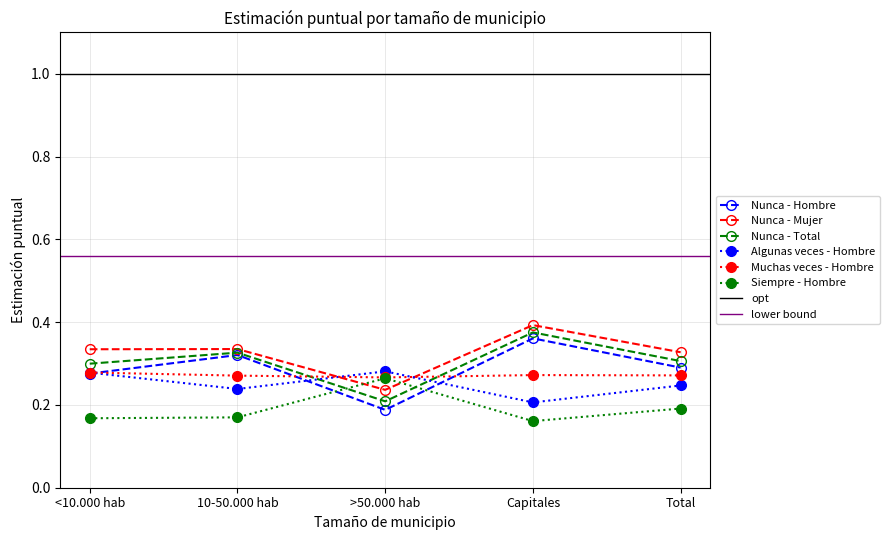

True or false: Hombre Estimación puntual and Mujer Estimación puntual intersect in this chart.

False